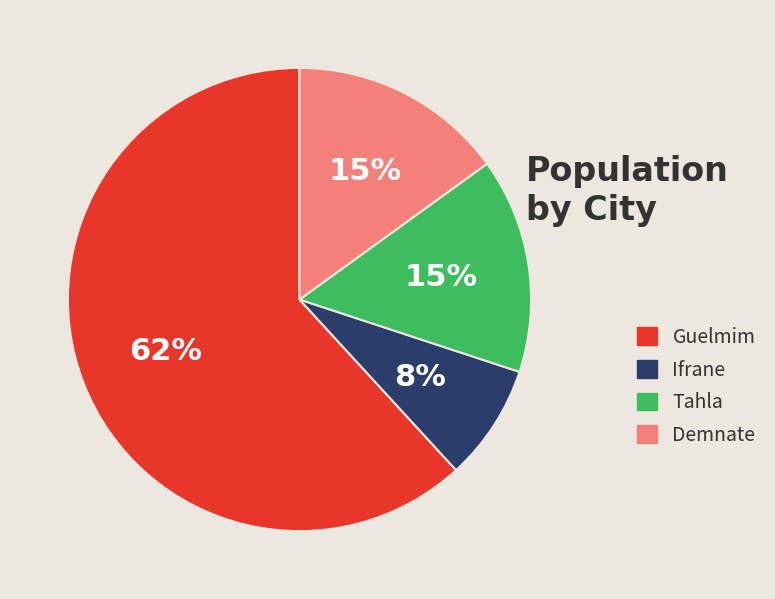

True or false: Guelmim accounts for 62% of the total.

True